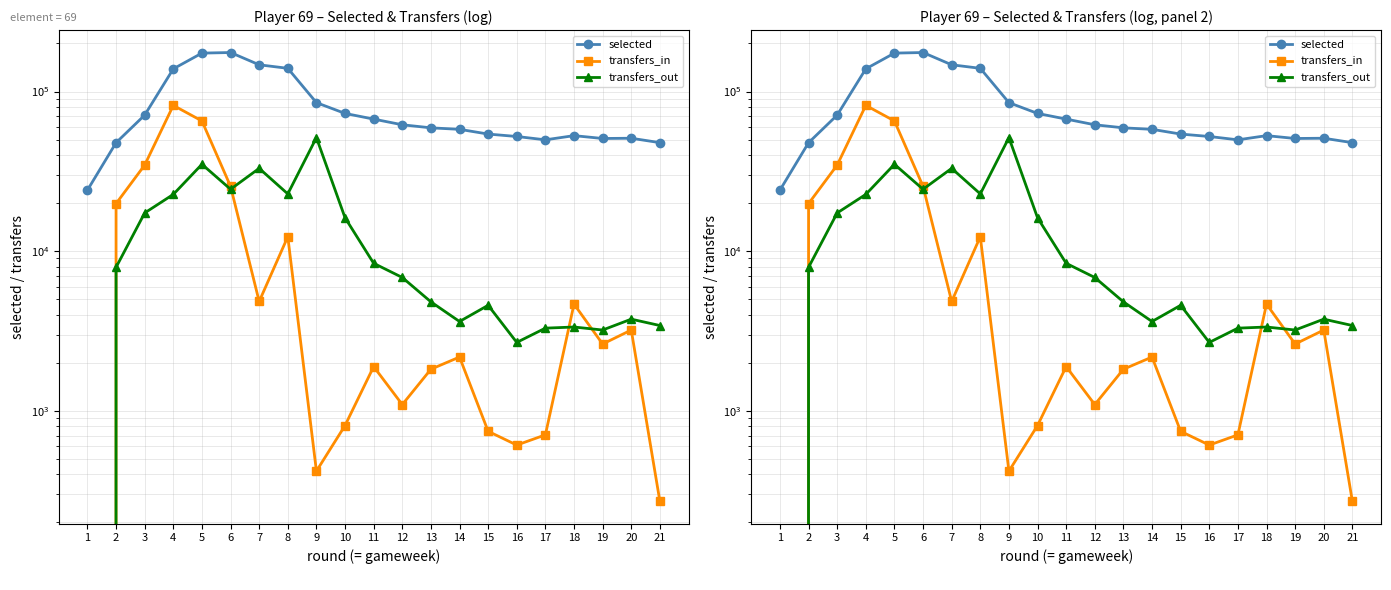

What is the difference between the maximum and second lowest values in the selected series?

127748